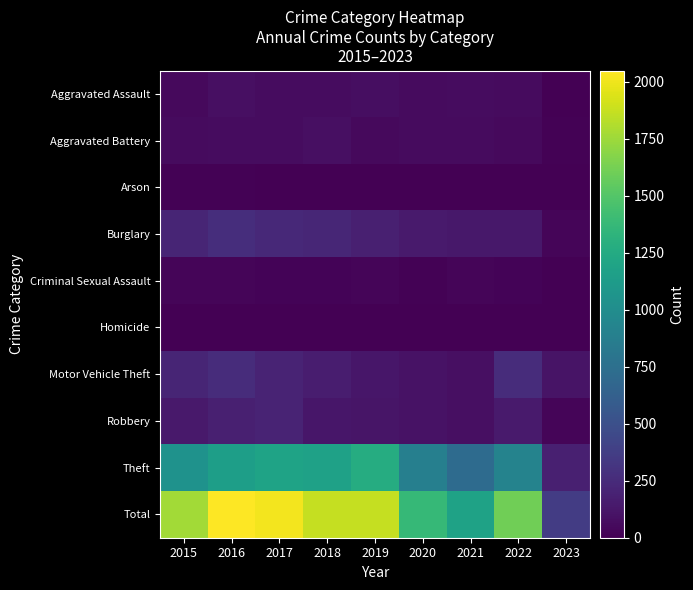

What is the total value across all series at 2018?

3730